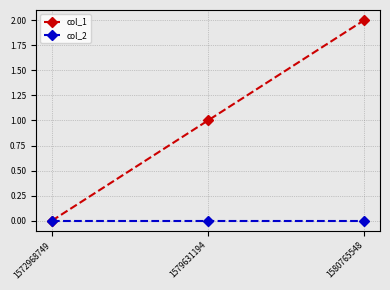

Reading right to left, transcribe all the data shown in this chart.

col_1: 2	1	0
col_2: 0	0	0